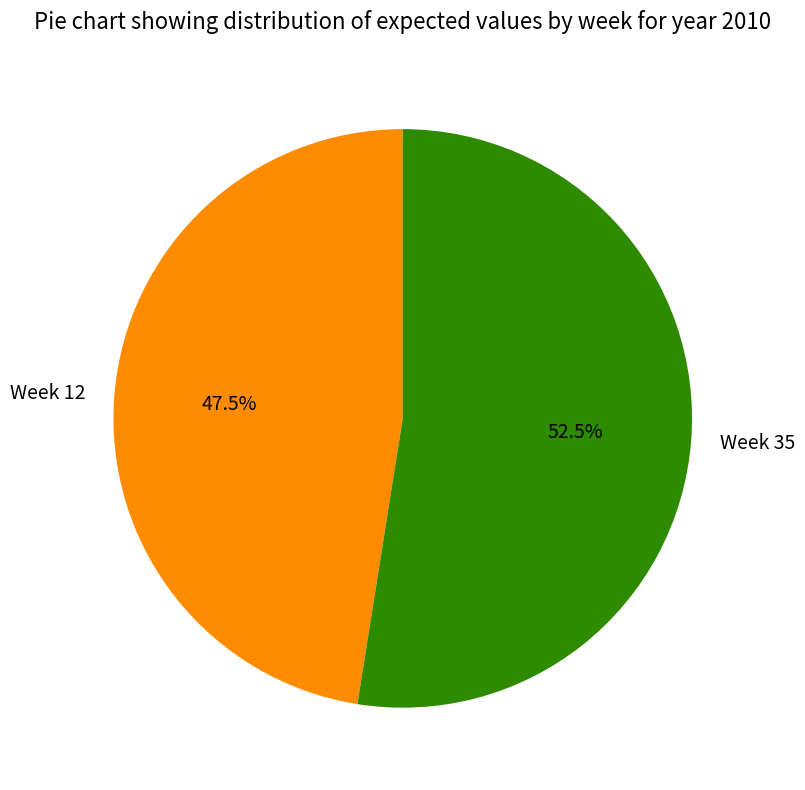

Which category has the biggest portion of the pie?

Week 35